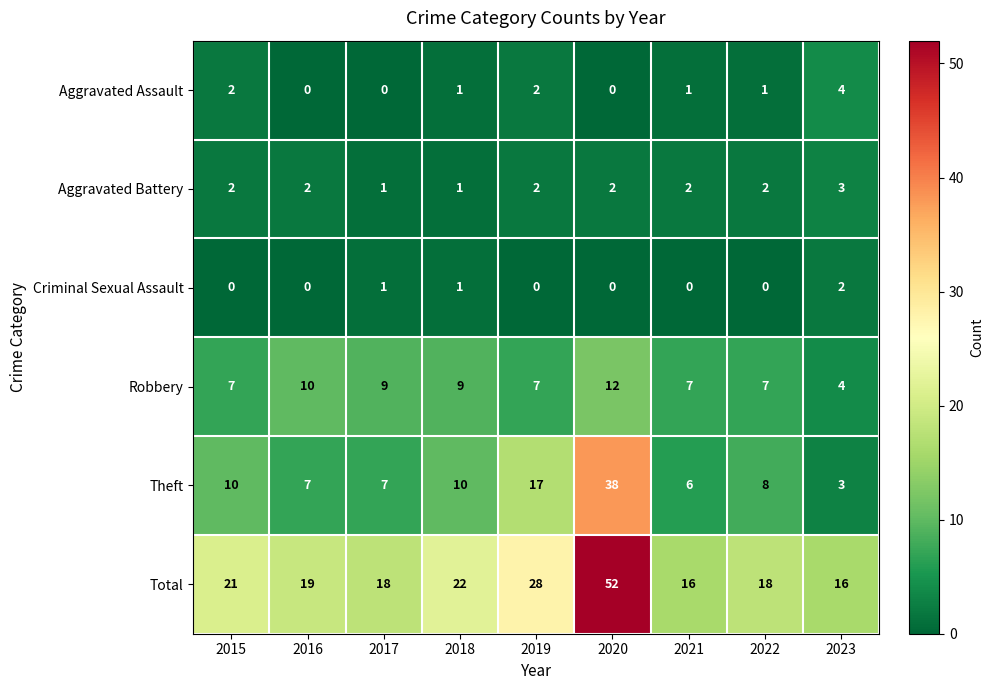

Which series has the largest total across all categories?

Total